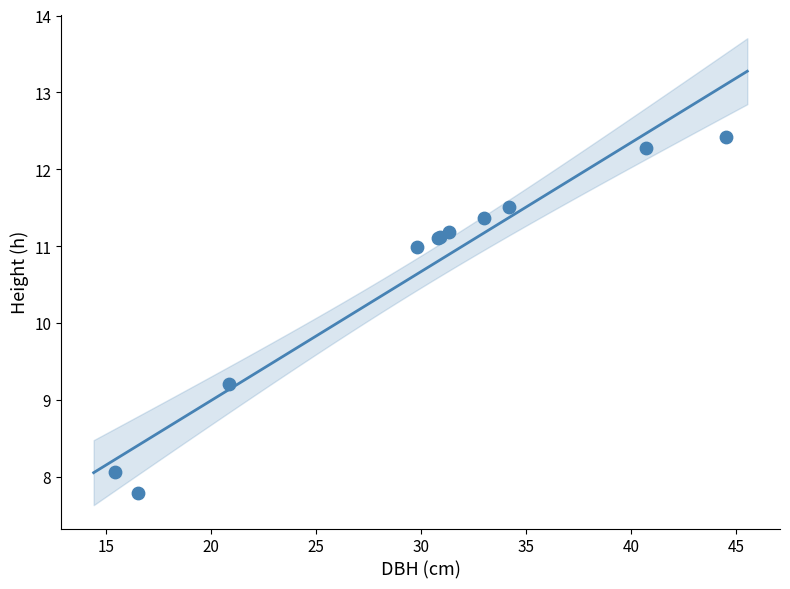

What Y value in the scatter plot is closest to 10?

9.2